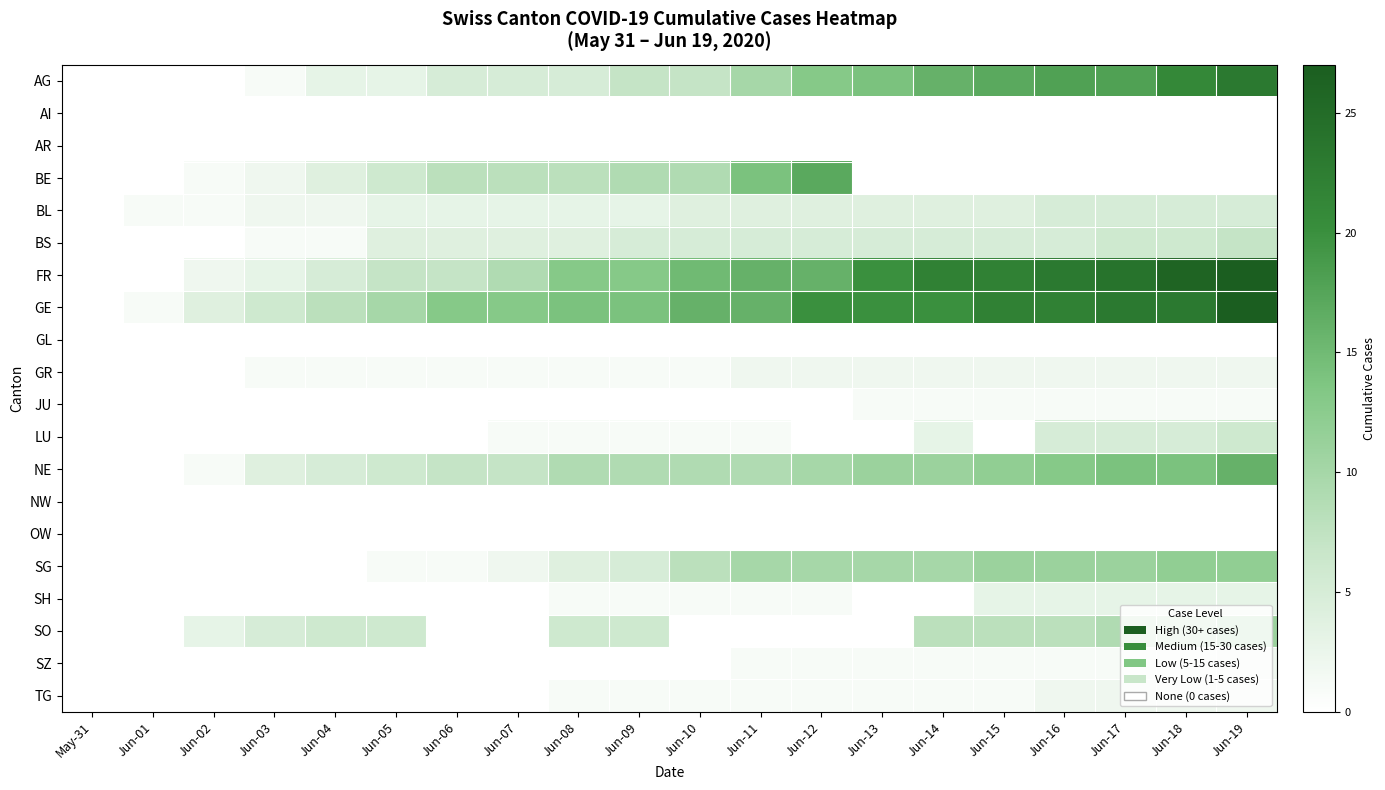

How many categories are shown in the chart?

20